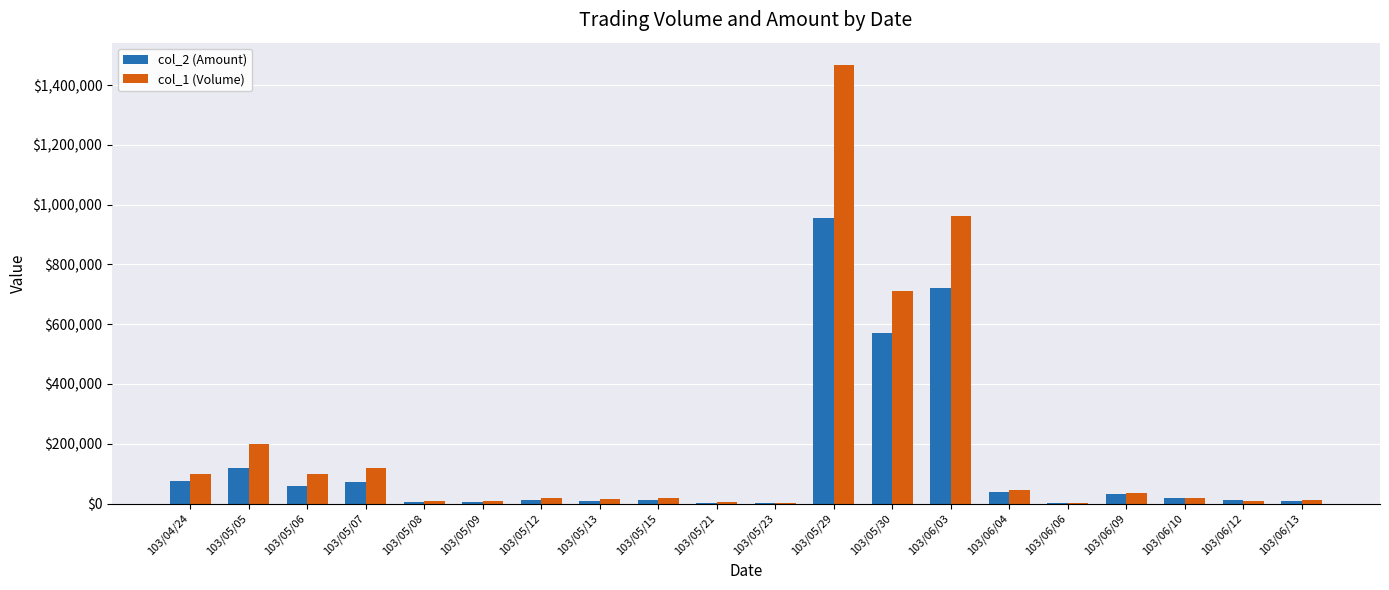

What is the greatest value displayed?

1469000